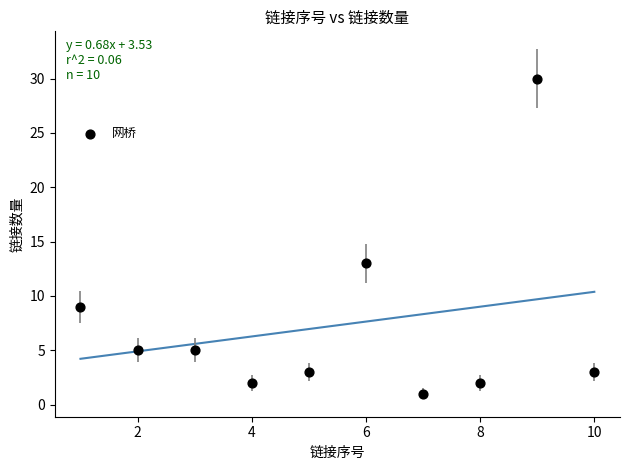

What Y value in the scatter plot is closest to 15?

13